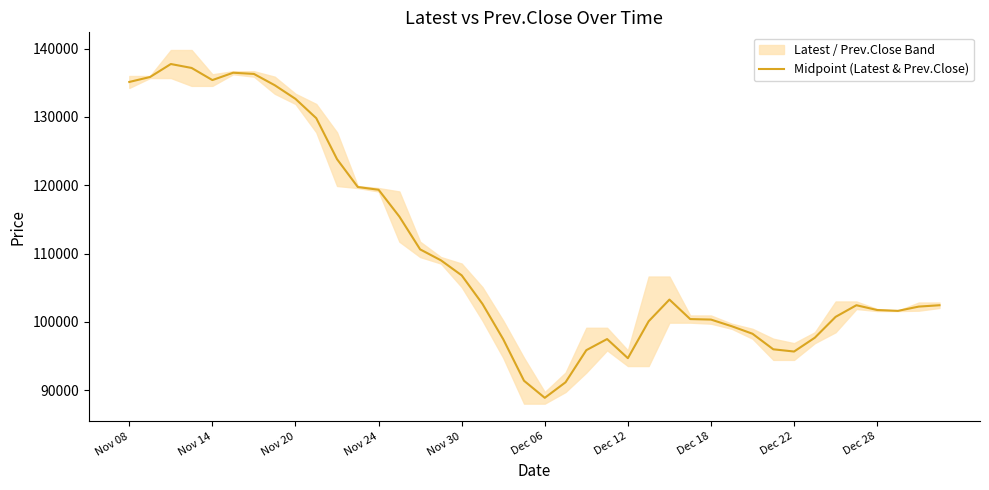

Reading left to right, extract all data points from this chart.

135125	135850	137750	137175	135400	136475	136300	134650	132650	129825	123825	119750	119350	115425	110625	109025	106825	102650	97475	91400	88900	91175	95875	97500	94700	100100	103275	100425	100350	99375	98275	96000	95675	97700	100750	102450	101750	101625	102250	102450